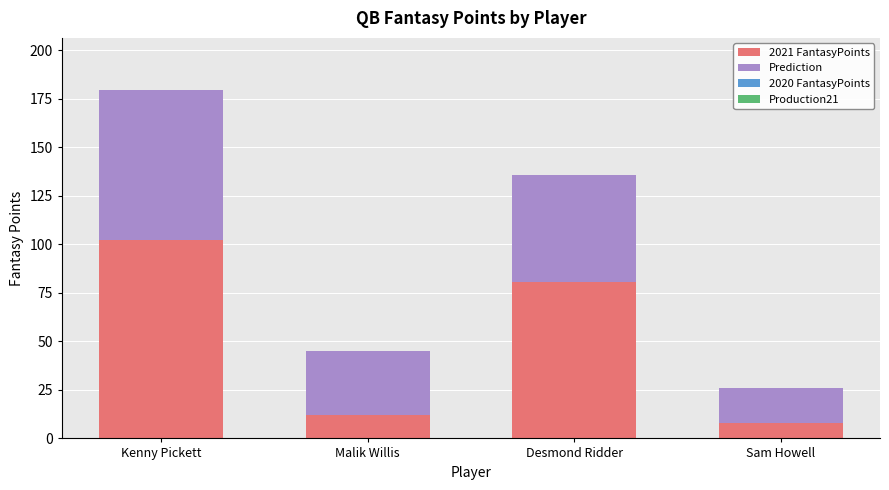

Rank the categories by 2021 FantasyPoints value from highest to lowest.

Kenny Pickett, Desmond Ridder, Malik Willis, Sam Howell